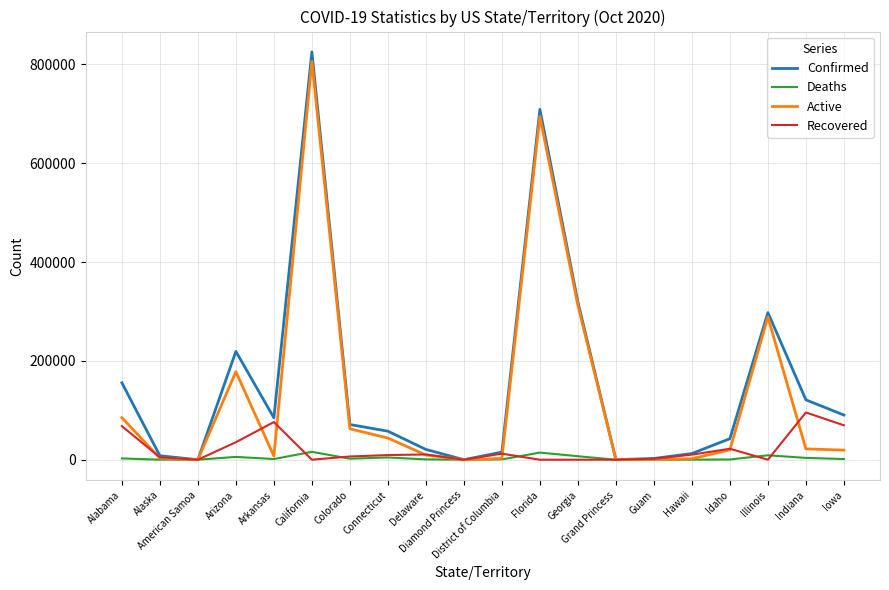

Is the value of Active at Connecticut greater than the value of Deaths at Iowa?

Yes